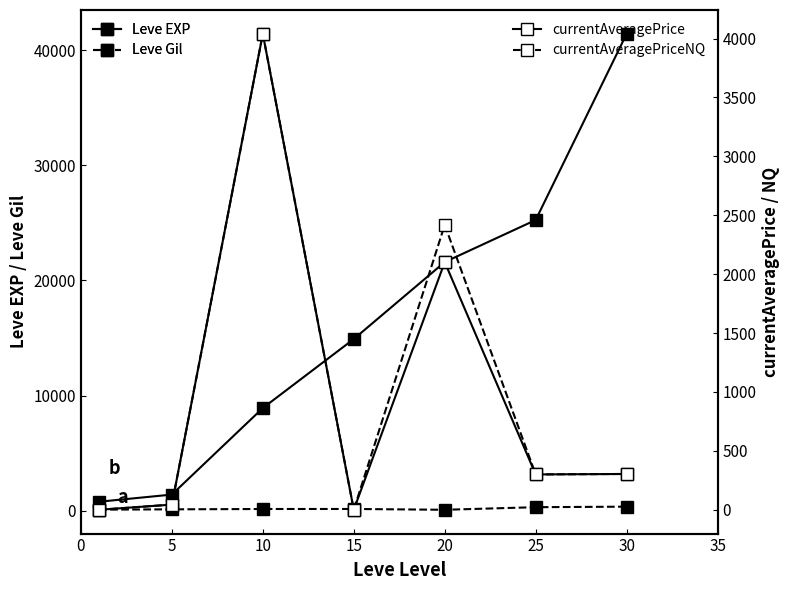

Reading left to right, extract all data points from this chart.

Leve EXP: 800	1420	8930	14920	21600	25250	41410
Leve Gil: 113	140	169	172	101	326	372
currentAveragePrice: 0	44	4040	0	2102	300	304
currentAveragePriceNQ: 0	44	4040	0	2418	300	304